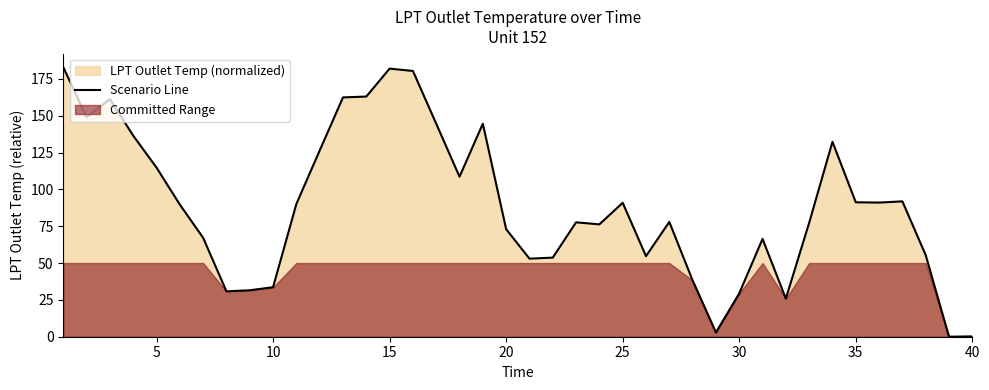

Reading left to right, transcribe all the data shown in this chart.

182.9	149.0	161.2	136.4	114.8	89.7	67.1	30.8	31.5	33.6	90.1	126.3	162.4	163.0	181.9	180.3	144.5	108.6	144.5	73.0	53.0	53.7	77.6	76.2	90.9	54.7	77.9	38.2	2.9	29.4	66.4	25.8	77.3	132.2	91.2	91.0	91.8	55.4	0.0	0.2